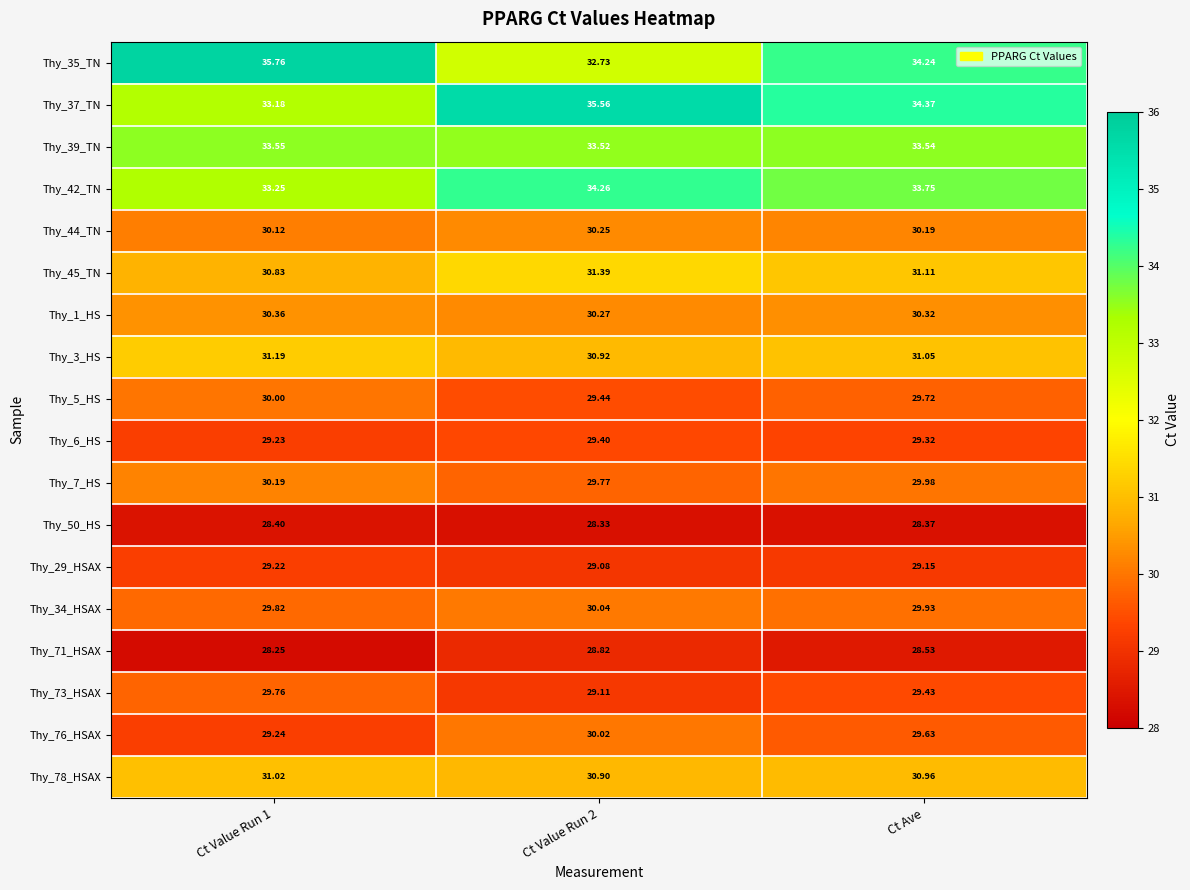

Is the value of Thy_45_TN at Ct Ave greater than the value of Thy_7_HS at Ct Value Run 2?

Yes